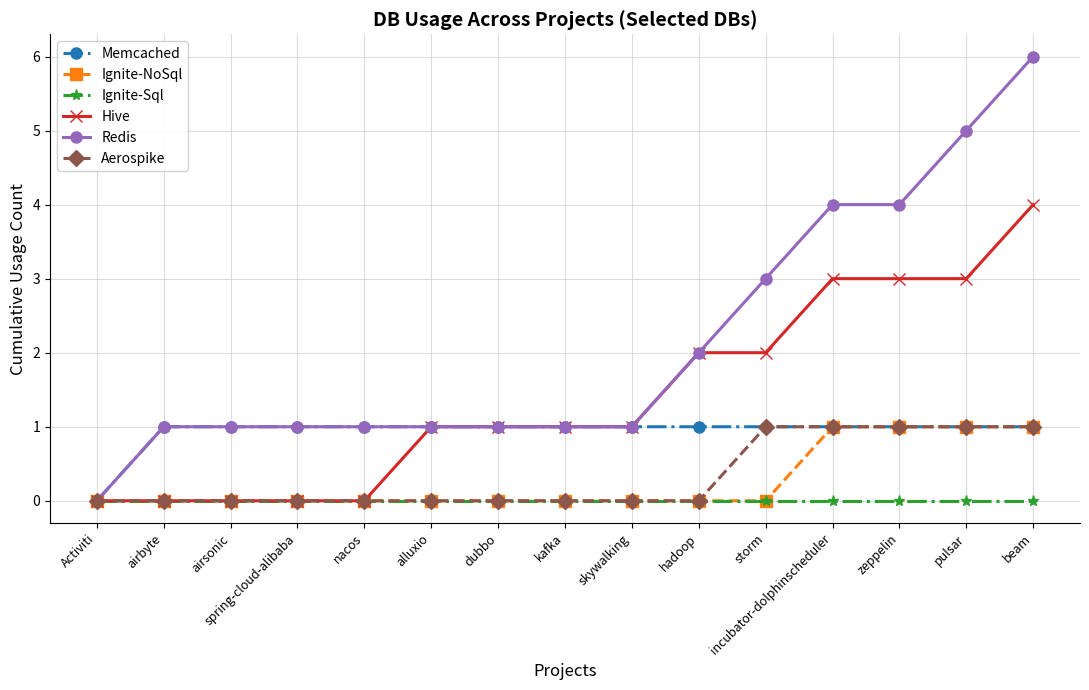

What is the label of the 3rd point from the right?

zeppelin